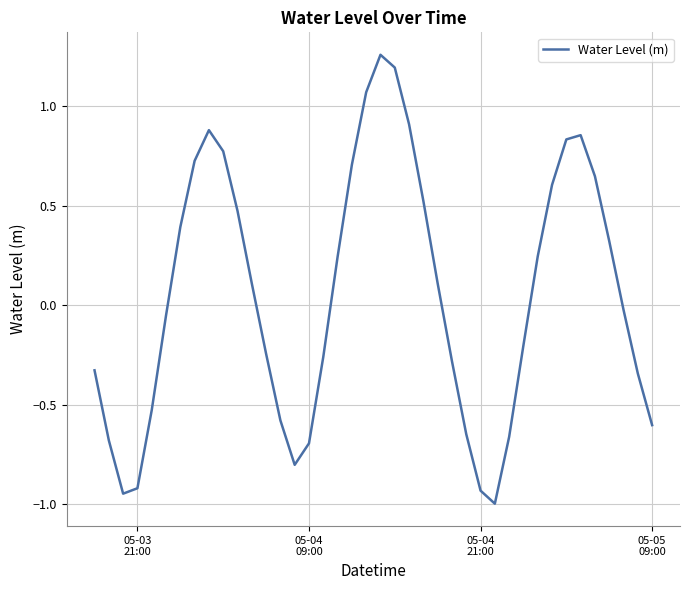

How many series are shown in this chart?

1